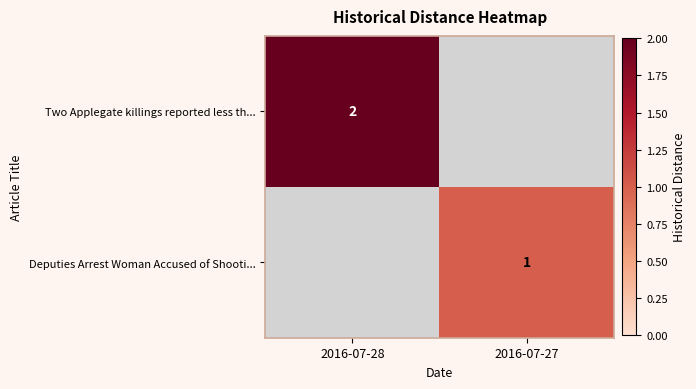

Is it true that Two Applegate killings reported less th... equals 3 at 2016-07-28?

False